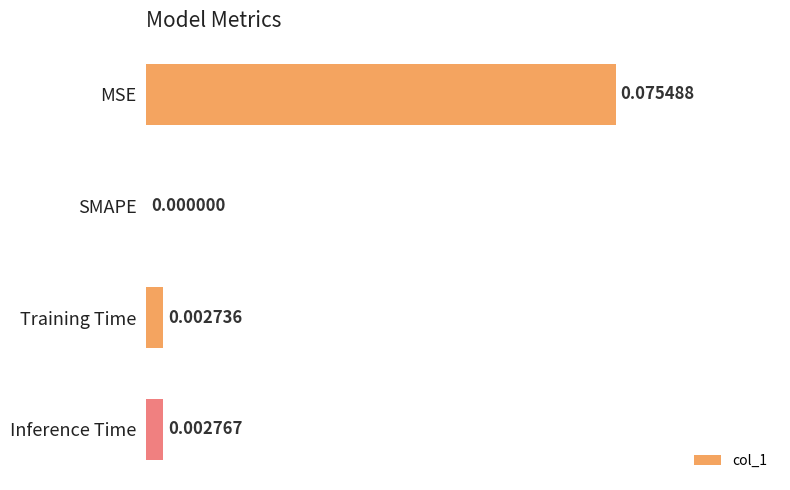

Which label corresponds to the largest value in the chart?

MSE